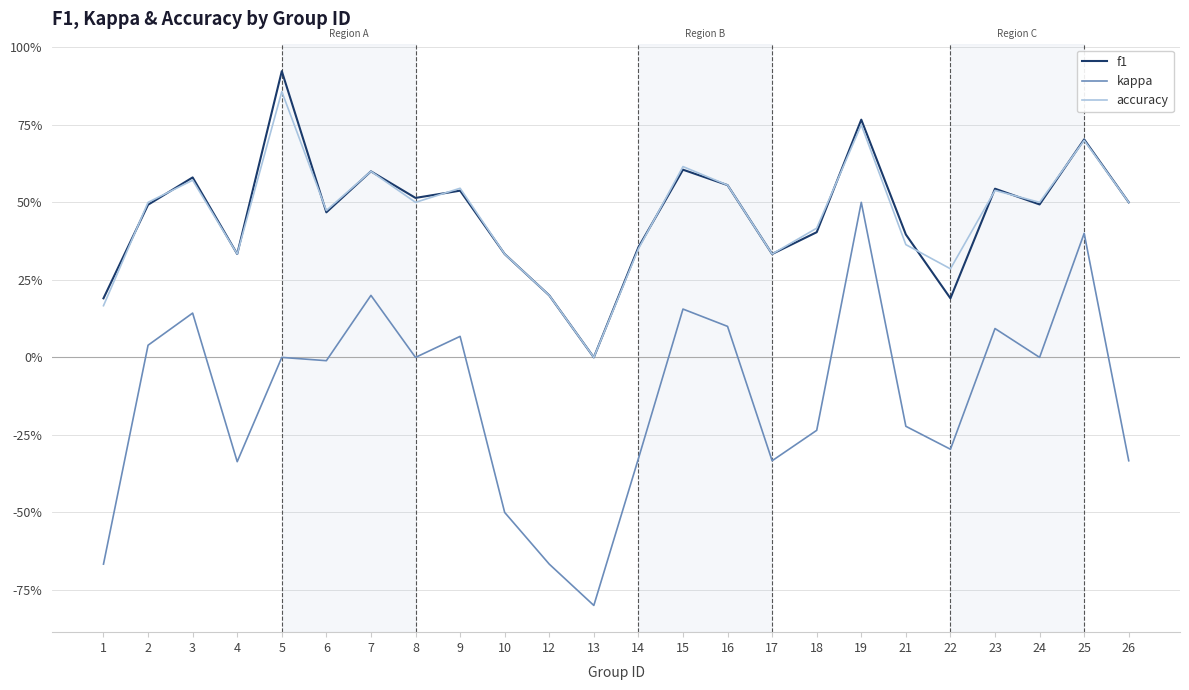

Does the chart display data point markers on the line(s)?

No